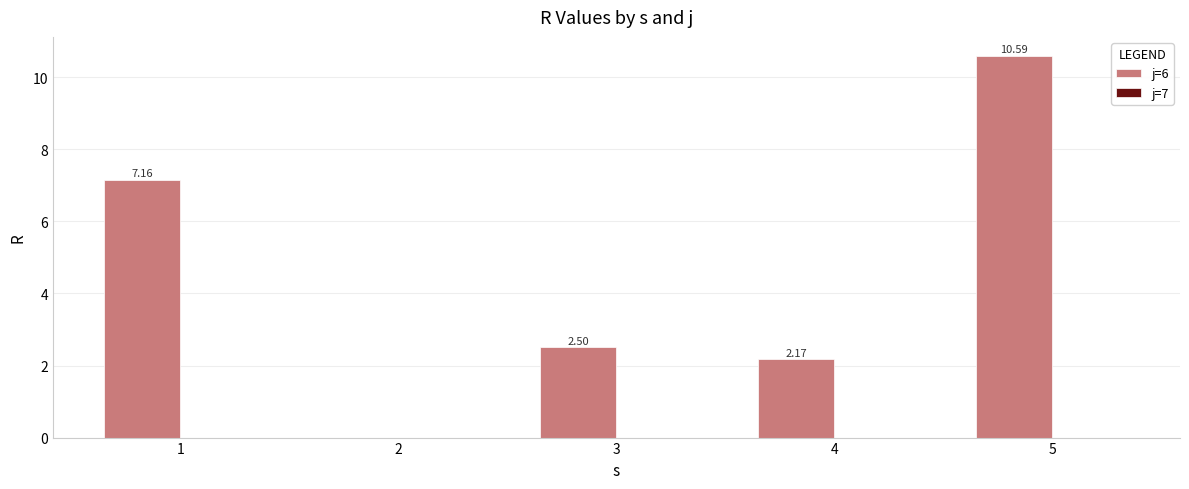

What is the change in value from 2 to 4?

+2.2